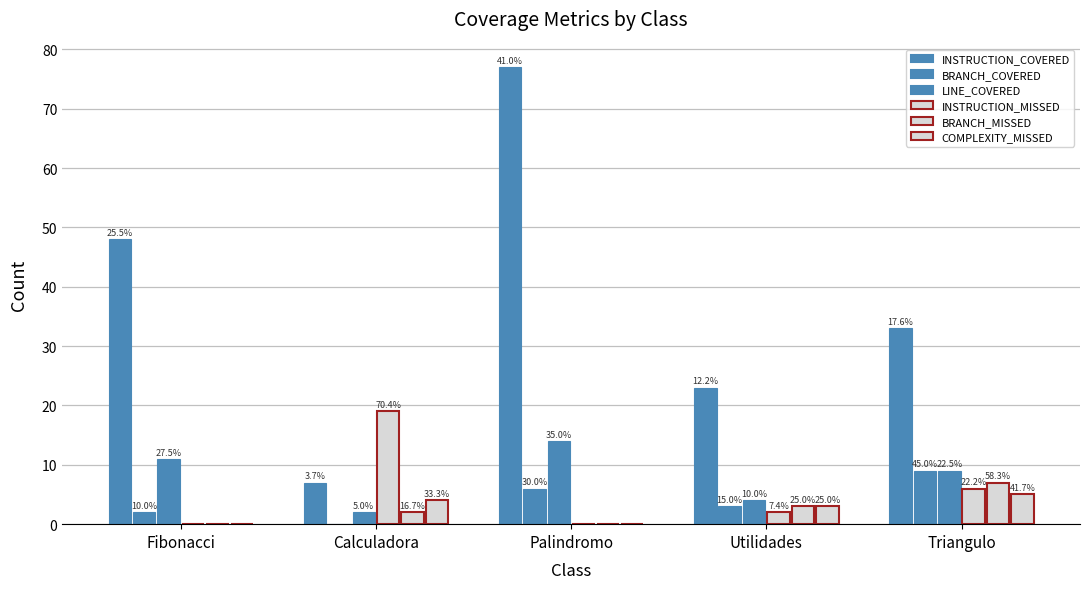

Reading left to right, transcribe all the data shown in this chart.

INSTRUCTION_COVERED: Fibonacci=48	Calculadora=7	Palindromo=77	Utilidades=23	Triangulo=33
BRANCH_COVERED: Fibonacci=2	Calculadora=0	Palindromo=6	Utilidades=3	Triangulo=9
LINE_COVERED: Fibonacci=11	Calculadora=2	Palindromo=14	Utilidades=4	Triangulo=9
INSTRUCTION_MISSED: Fibonacci=0	Calculadora=19	Palindromo=0	Utilidades=2	Triangulo=6
BRANCH_MISSED: Fibonacci=0	Calculadora=2	Palindromo=0	Utilidades=3	Triangulo=7
COMPLEXITY_MISSED: Fibonacci=0	Calculadora=4	Palindromo=0	Utilidades=3	Triangulo=5